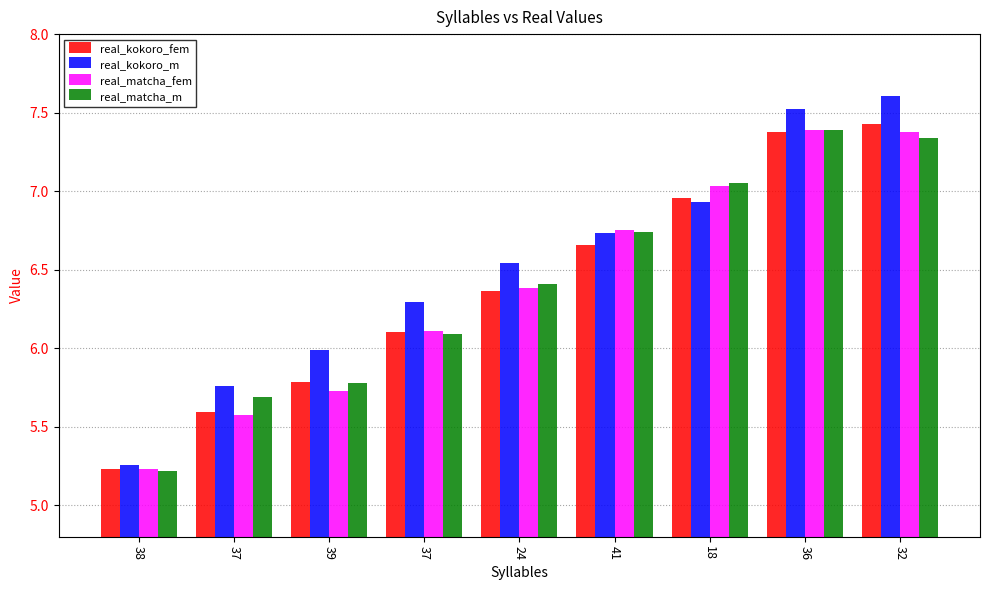

How many data points in real_matcha_m are above 6?

6